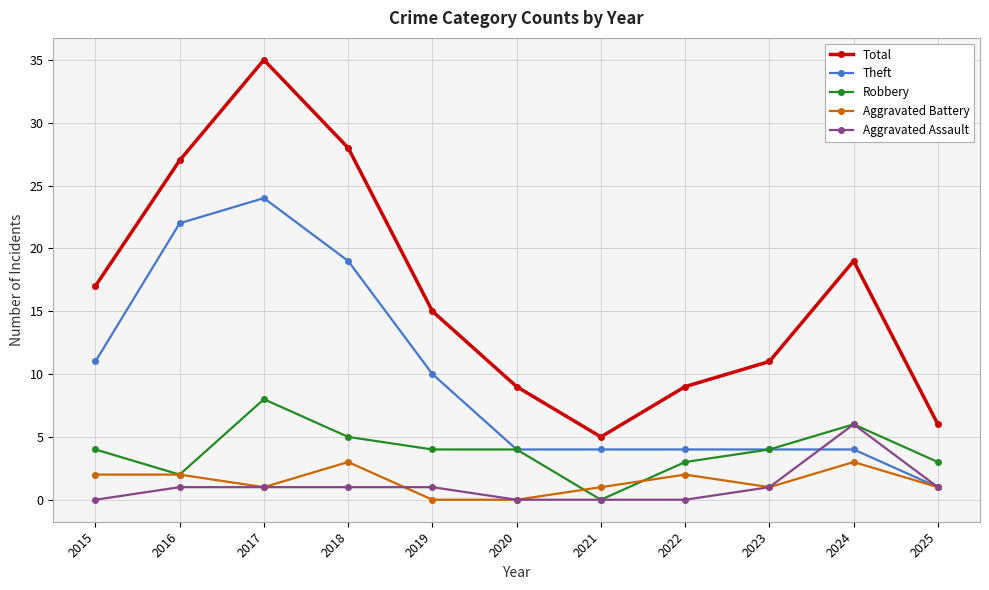

True or false: Total and Robbery intersect in this chart.

False